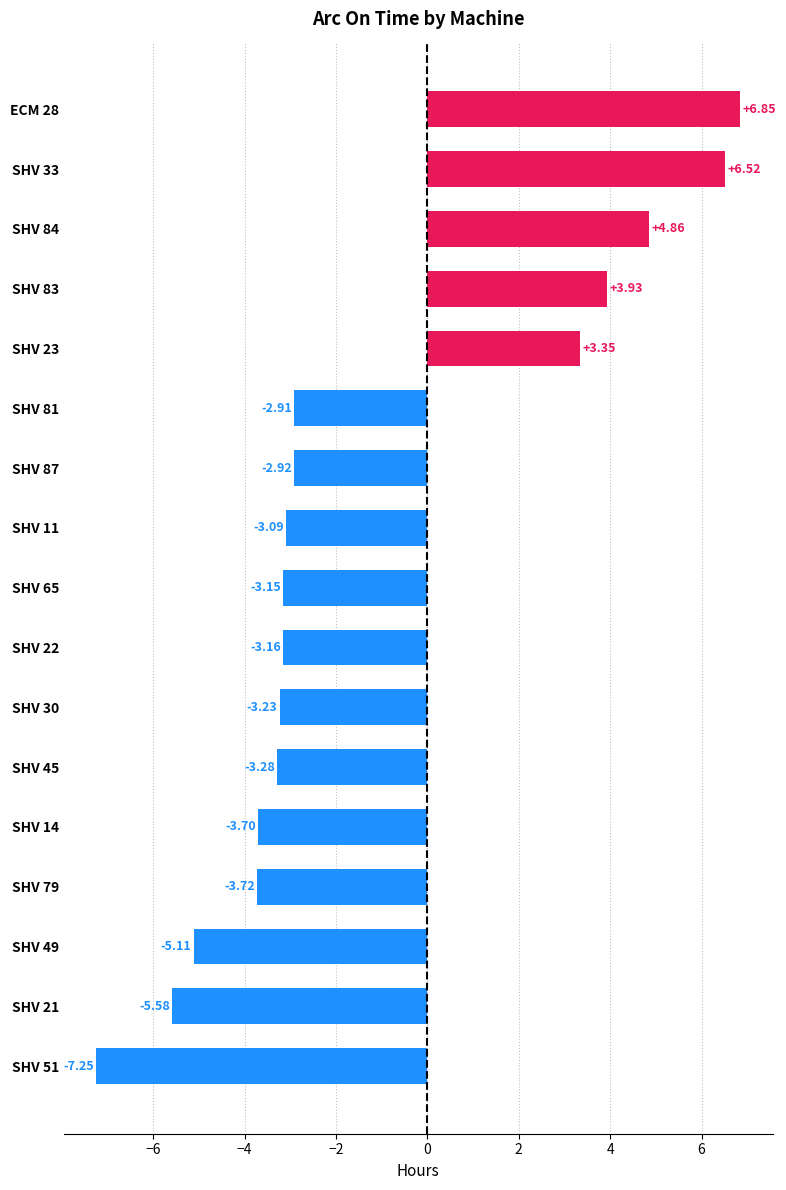

How many values are below -3?

10